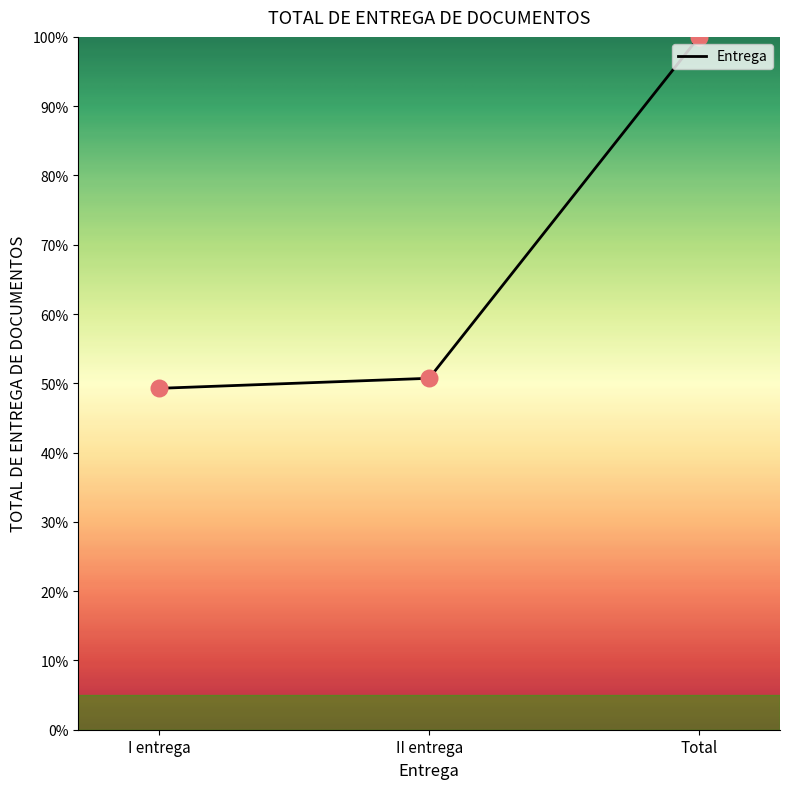

Which has a higher value, Total or II entrega?

Total